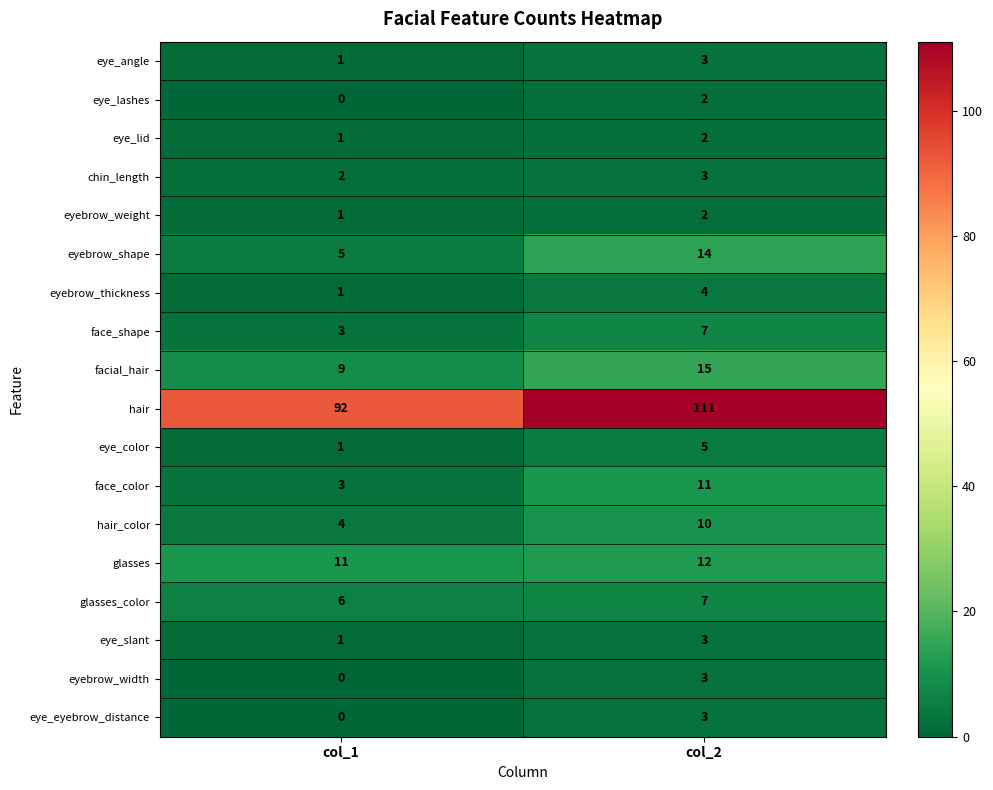

At which category does the chart reach its minimum across all series?

col_1